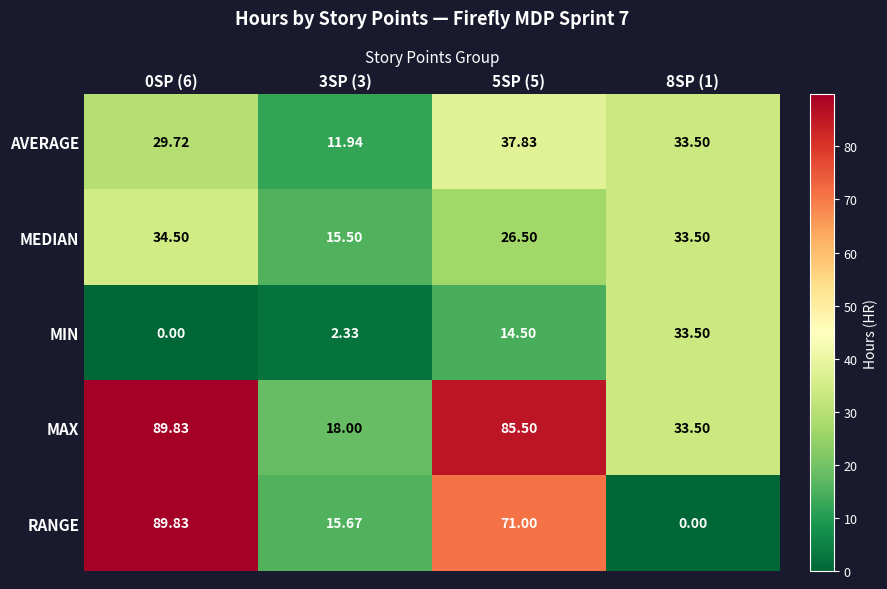

Is the value of MIN at 3SP (3) greater than the value of RANGE at 3SP (3)?

No